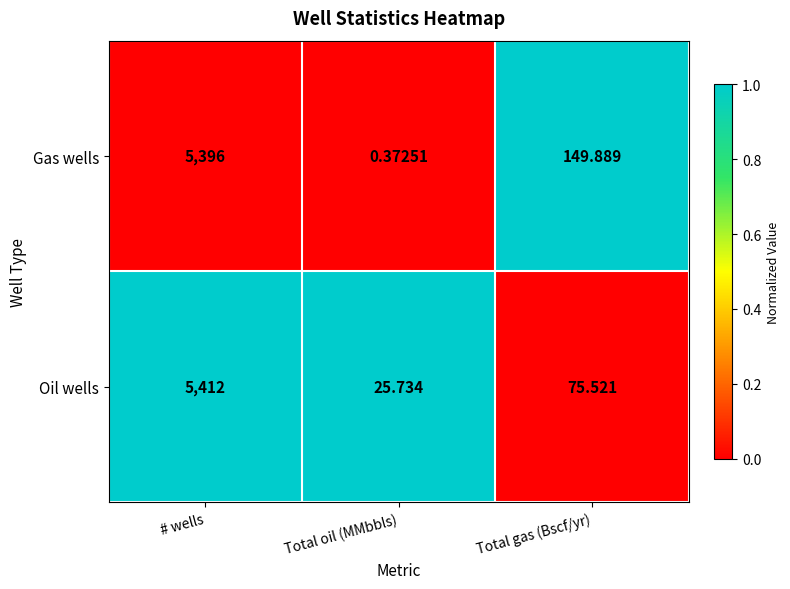

List the series in order of their peak value, highest first.

Oil wells, Gas wells